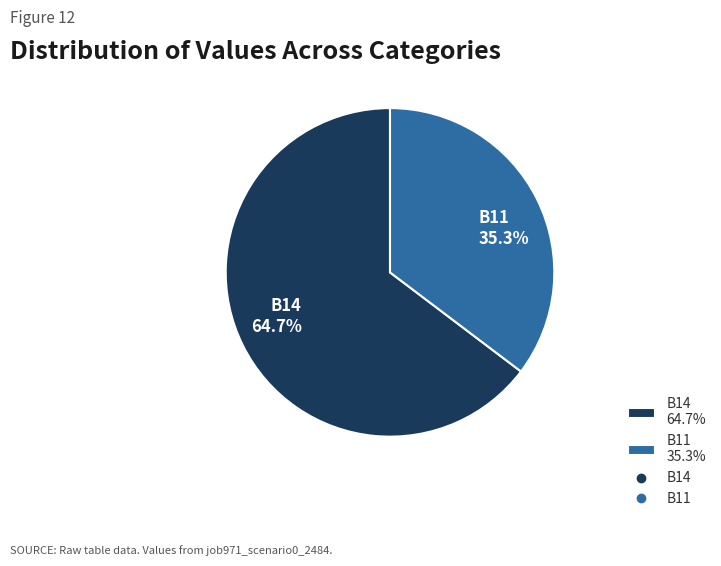

Does any single category account for the majority?

Yes